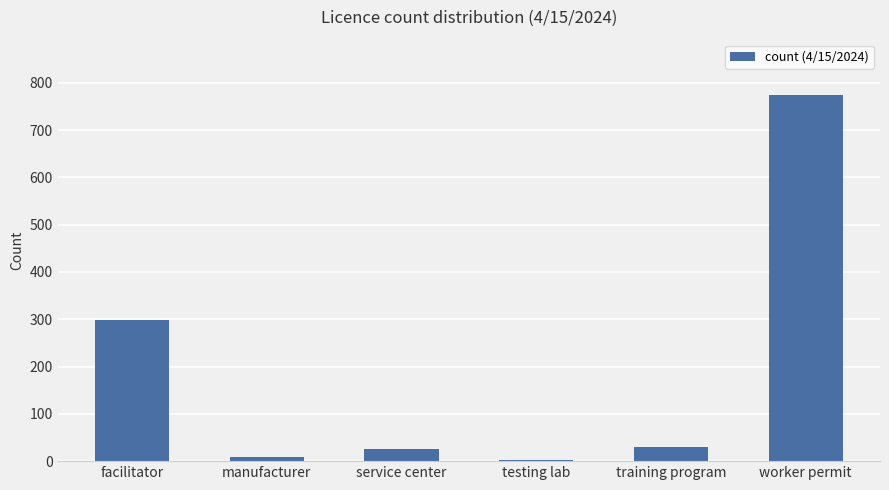

What is the sum of the values at service center and training program?

54